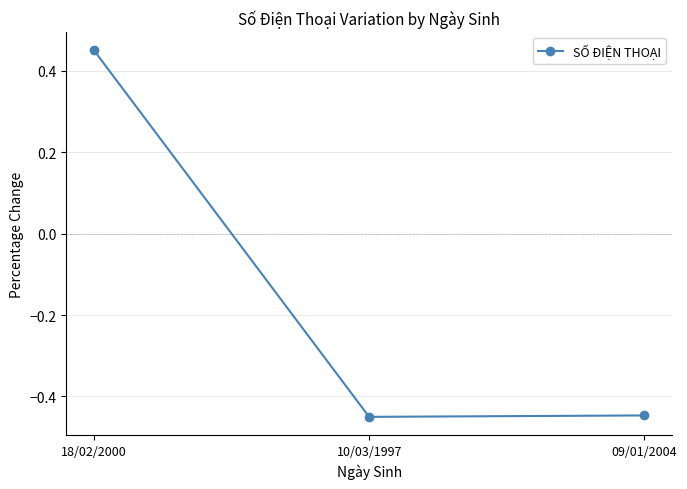

How many values are below 0?

2